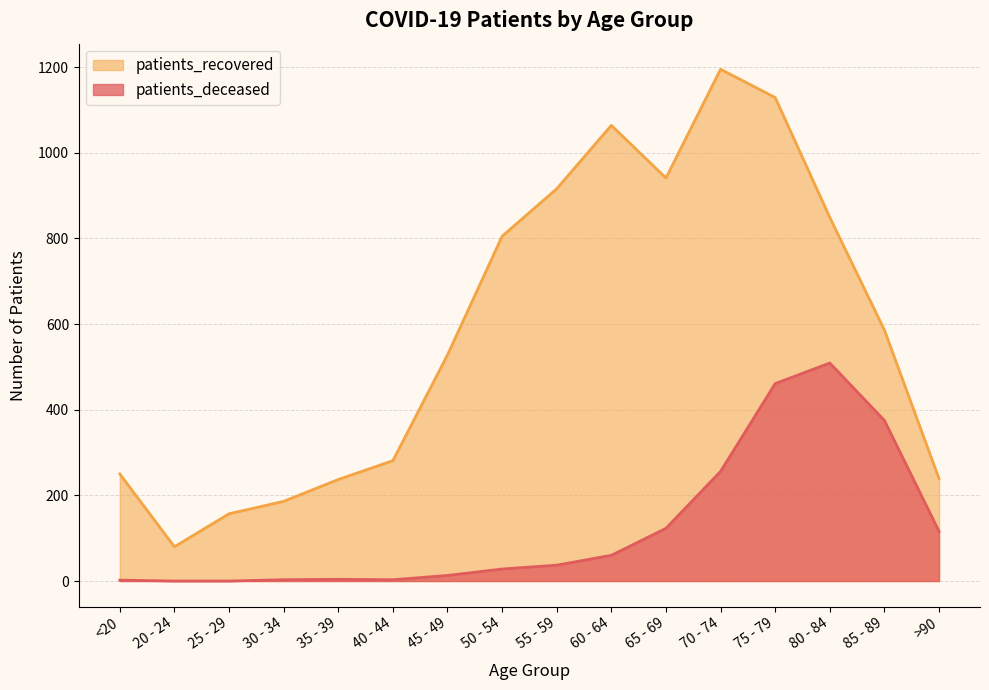

True or false: patients_recovered and patients_deceased intersect in this chart.

False